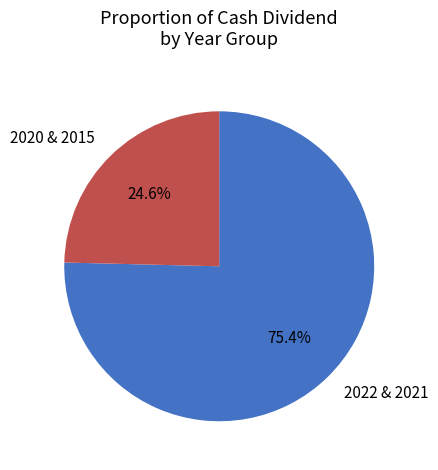

How much of the chart is everything except 2020 & 2015?

75.4%